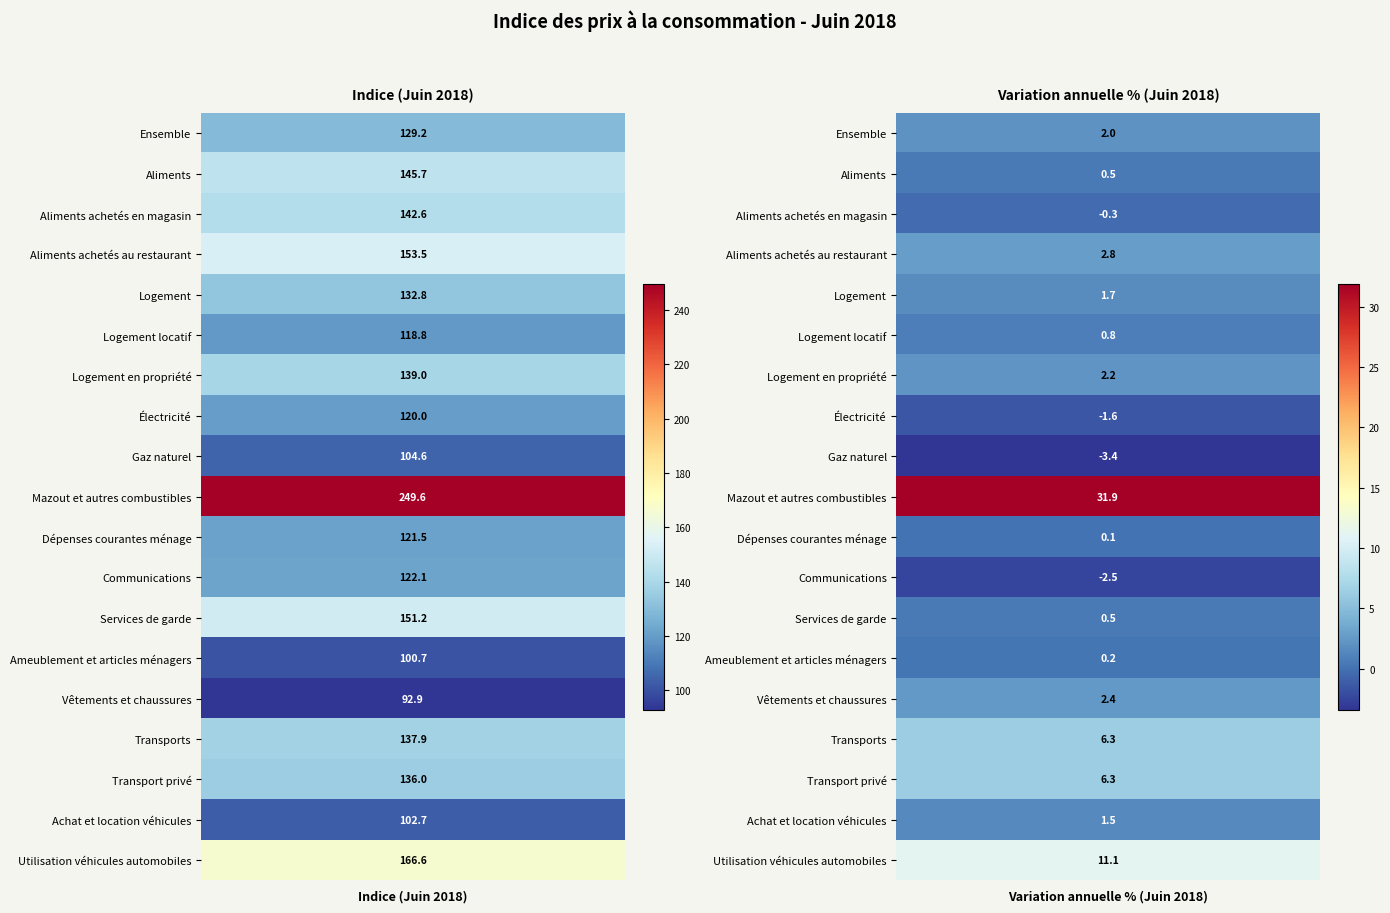

What is the maximum value shown in the chart?

249.6